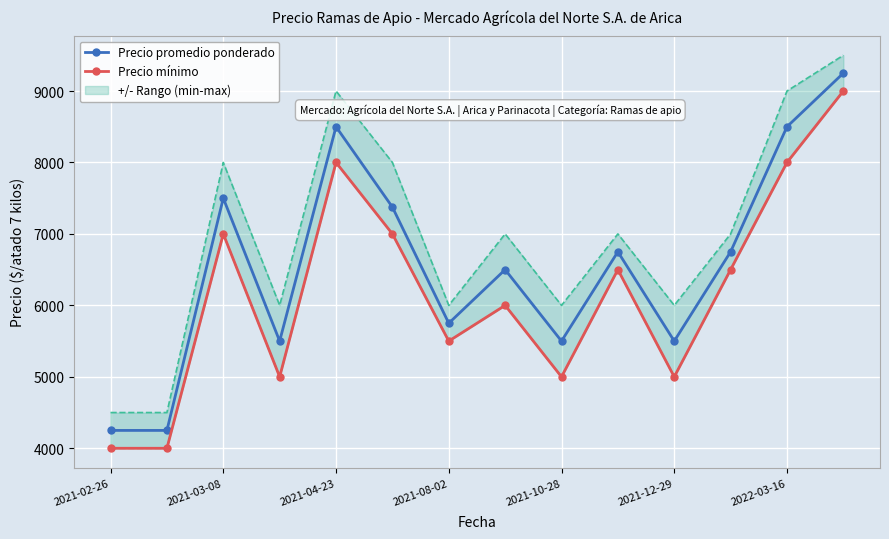

The value of Precio promedio ponderado at 2021-12-29 is 1803. True or false?

False